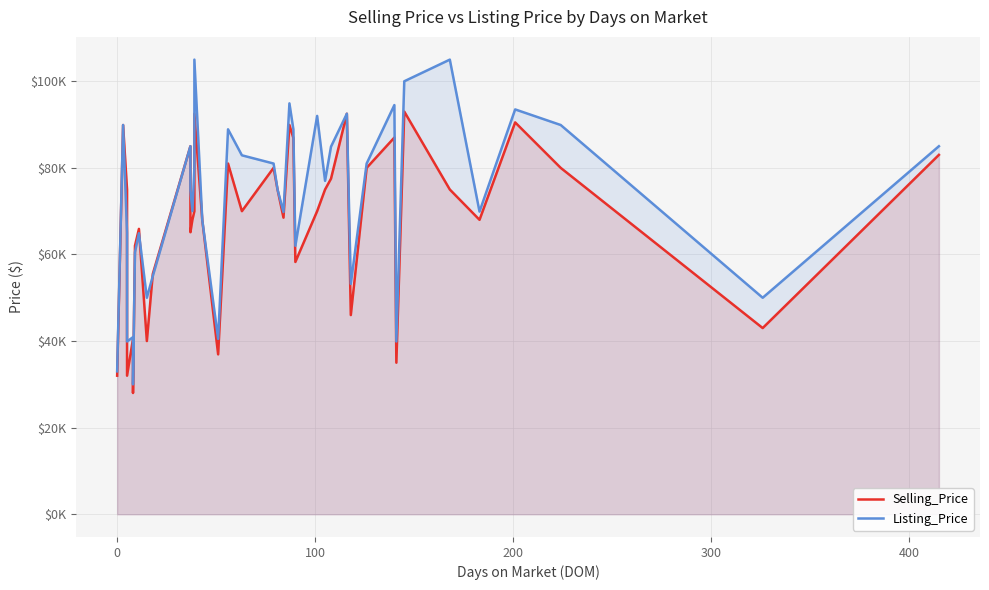

Reading left to right, what are all the values shown in this chart?

Selling_Price: 32000	89900	75000	32000	40500	28000	62010	65909	40000	55500	85001	65135	68000	70000	92500	67900	36925	81000	70000	80000	75000	68500	89900	86900	58270	70000	75000	77500	92500	46000	80000	87000	35000	93000	75000	68000	90500	80000	43000	83000
Listing_Price: 33000	89900	65000	39900	40900	30000	60500	64900	50000	55000	85000	74900	70000	80000	105000	67900	40500	88900	82900	81000	75000	69800	94900	88900	62000	92000	77000	84900	92500	53200	81000	94500	39900	100000	105000	69900	93500	89900	50000	85000